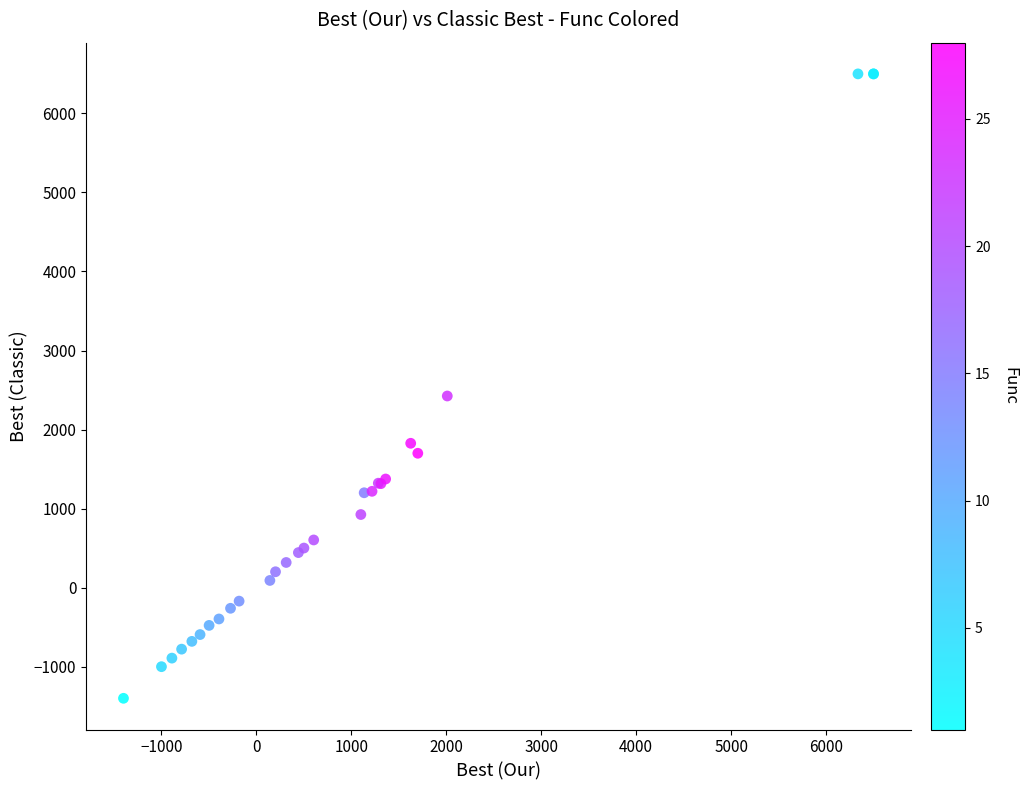

What Y value in the scatter plot is closest to 2550?

2424.7